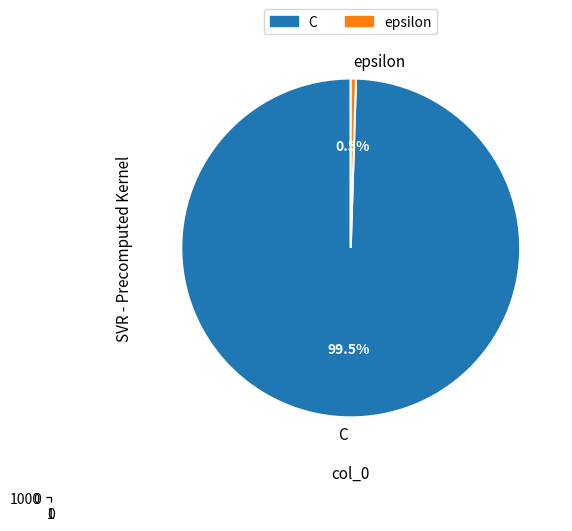

Rank the categories by value from highest to lowest.

C, epsilon